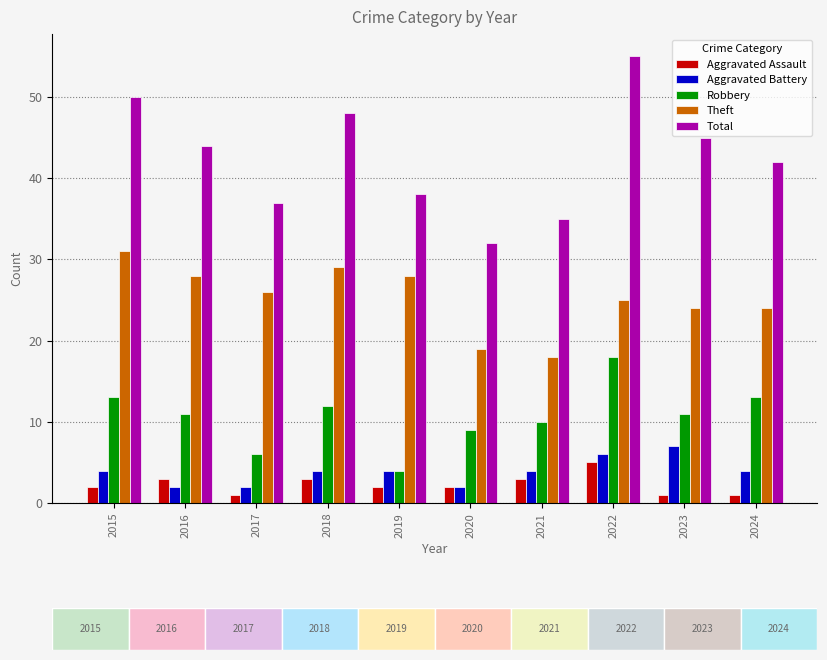

Between 2015 and 2023, which series saw the biggest shift?

Theft